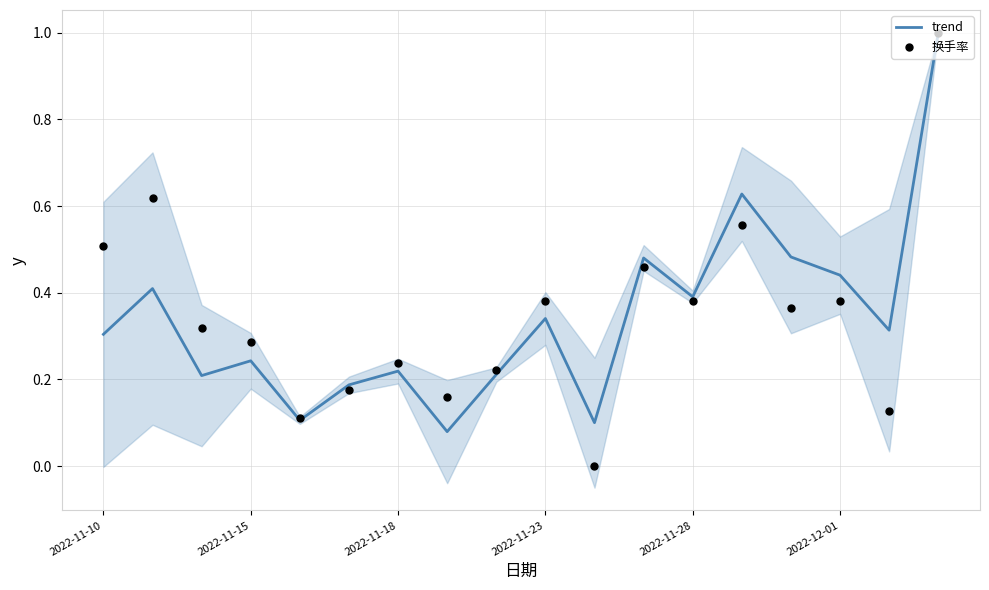

Which series contains the highest Y value?

trend